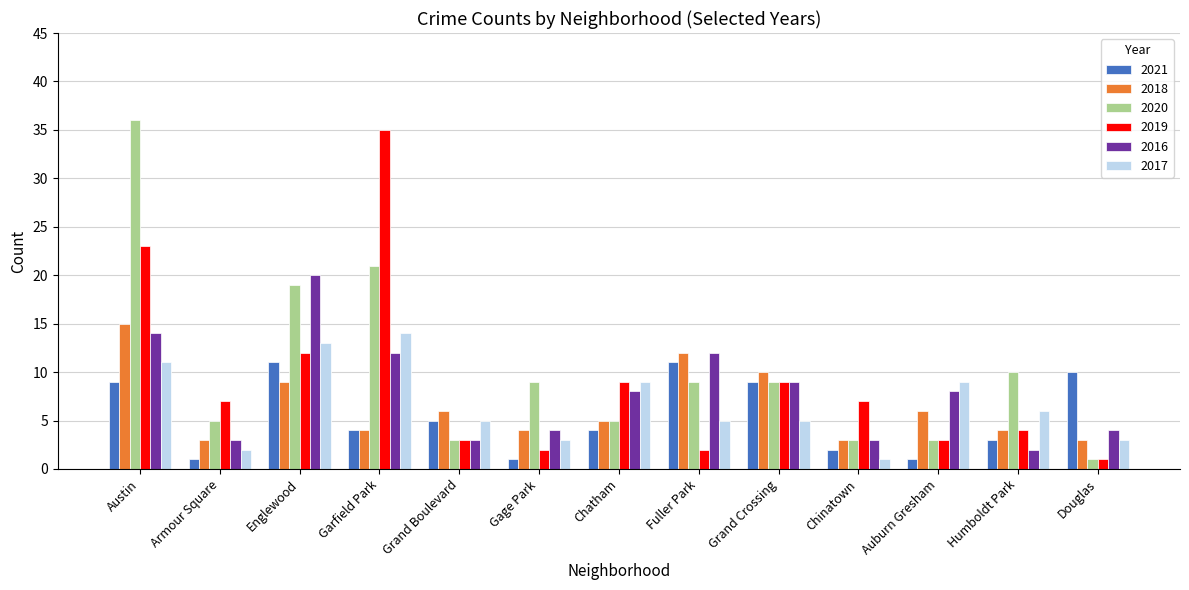

The 2018 series shows 3 at Armour Square. True or false?

True